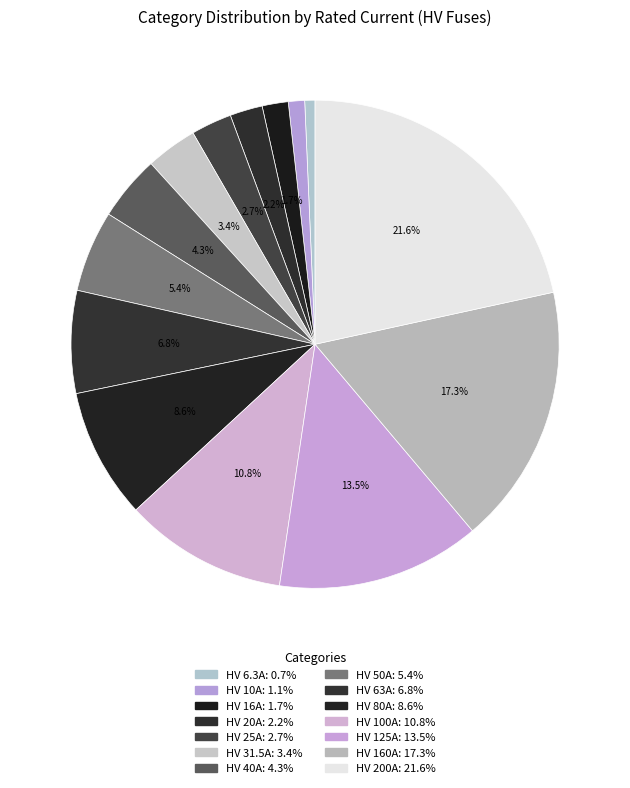

To the nearest percent, what is the combined percentage of HV 20A and HV 80A?

11%